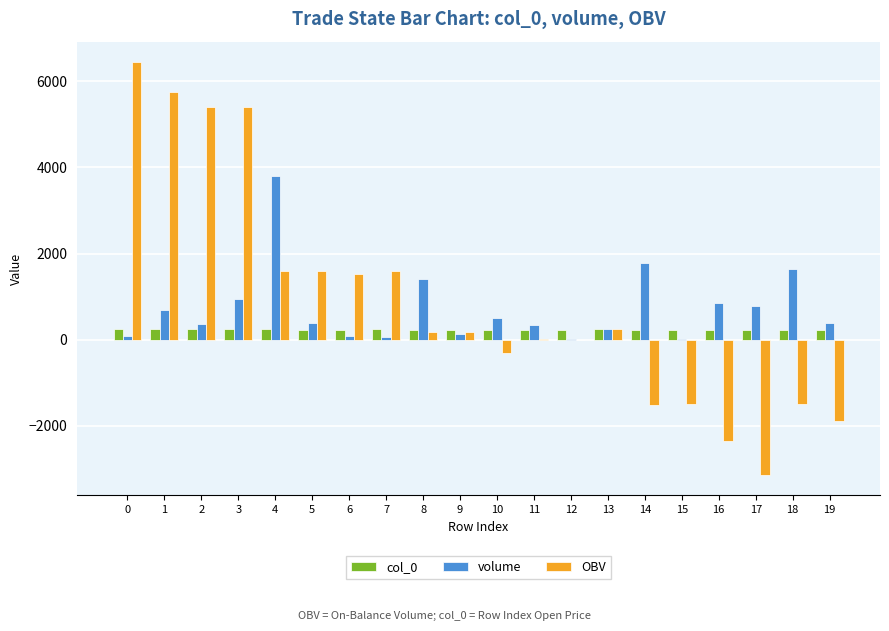

What are all the series names shown in the legend?

col_0, volume, OBV